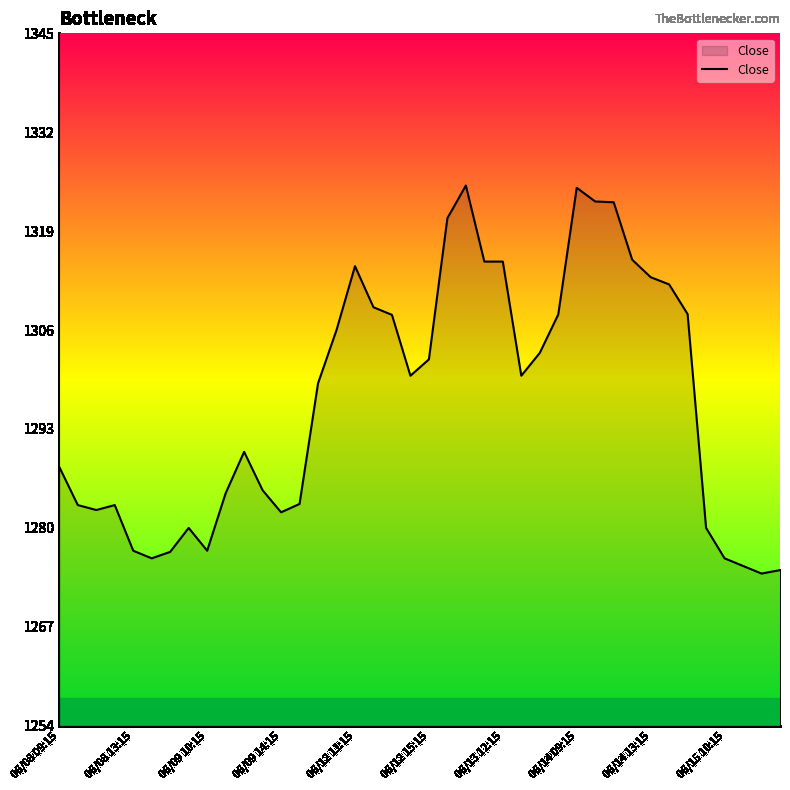

What is the difference between the maximum and minimum values?

51.0